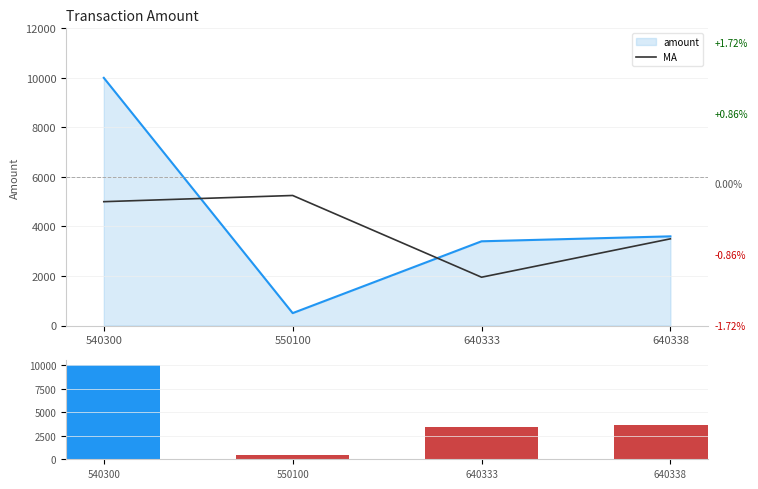

What is the difference between the volume values at 540300 and 640333?

6600.4